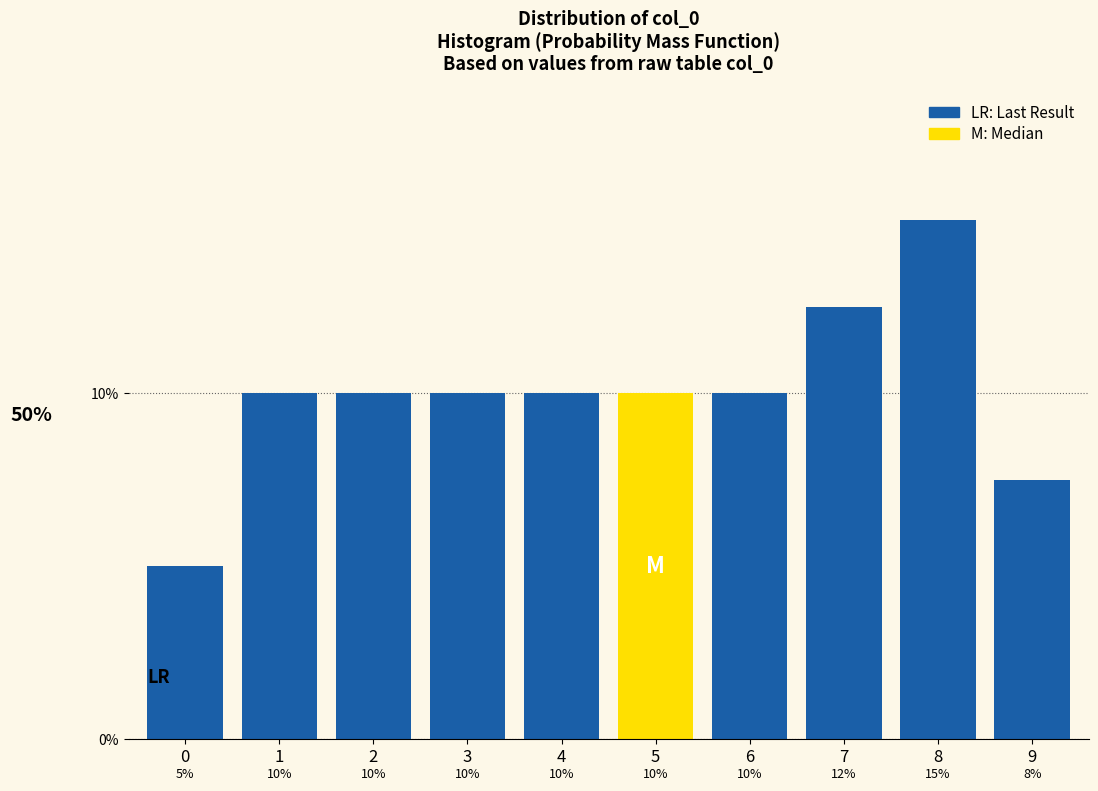

Does the chart contain any negative values?

No